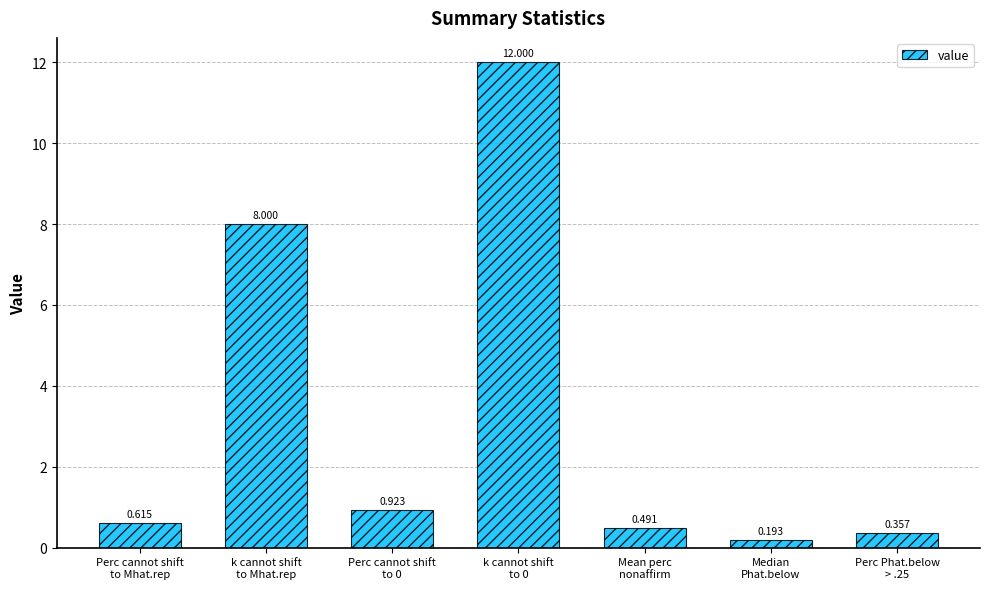

What is the label of the 6th bar from the right?

k cannot shift
to Mhat.rep